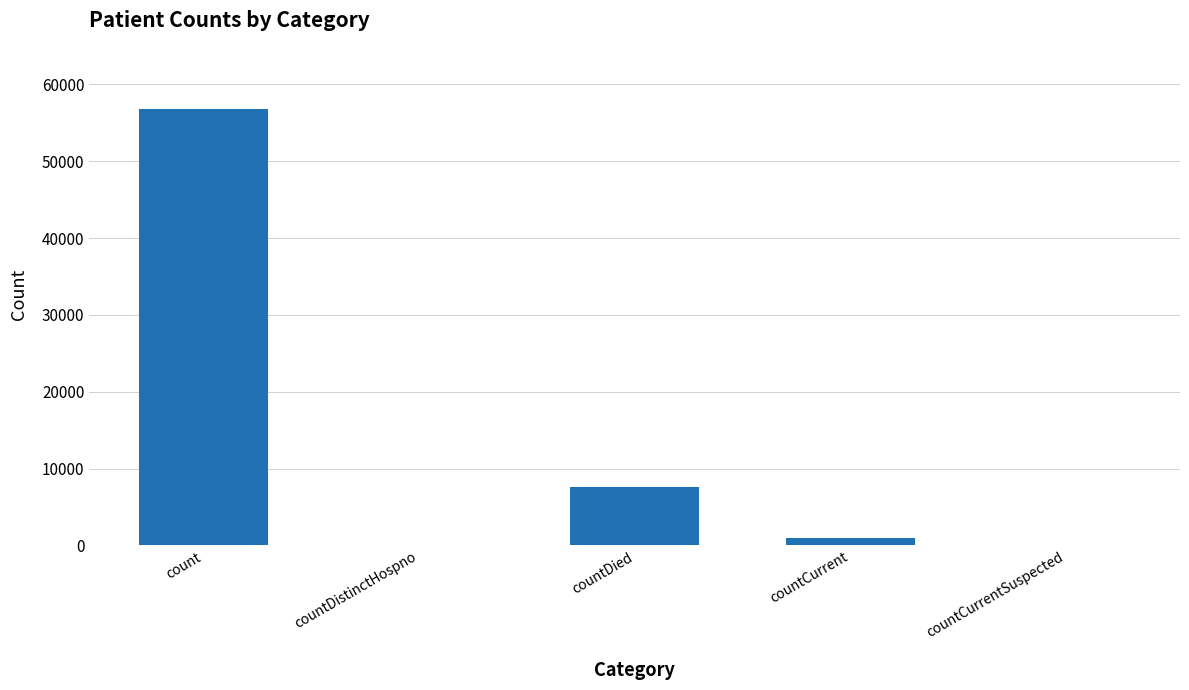

Reading left to right, transcribe all the data shown in this chart.

56793	0	7664	919	0